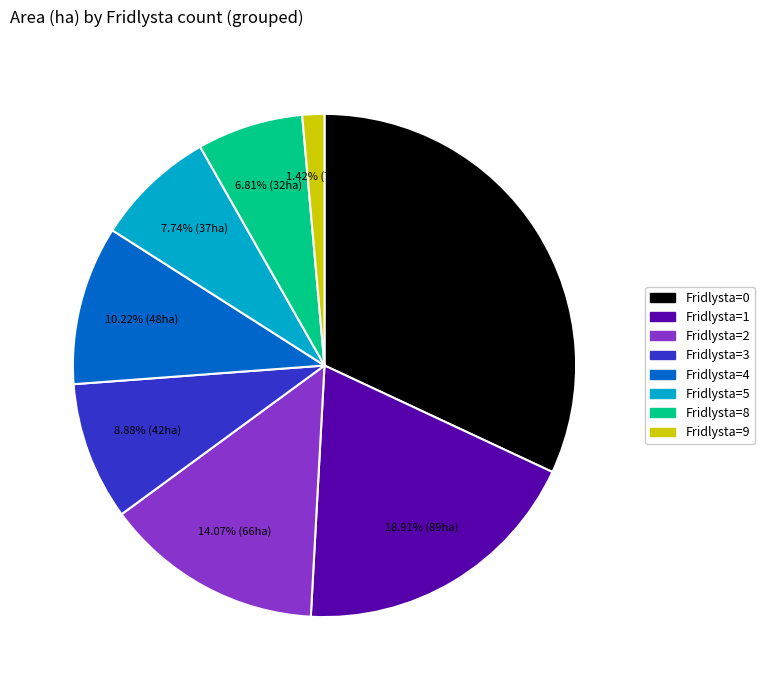

Is there any slice that represents more than half of the pie?

No